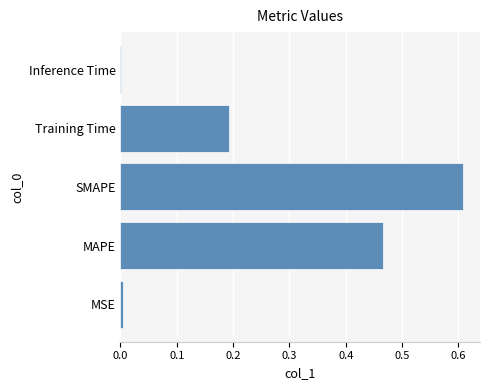

True or false: the data shows 1.0 at SMAPE.

False